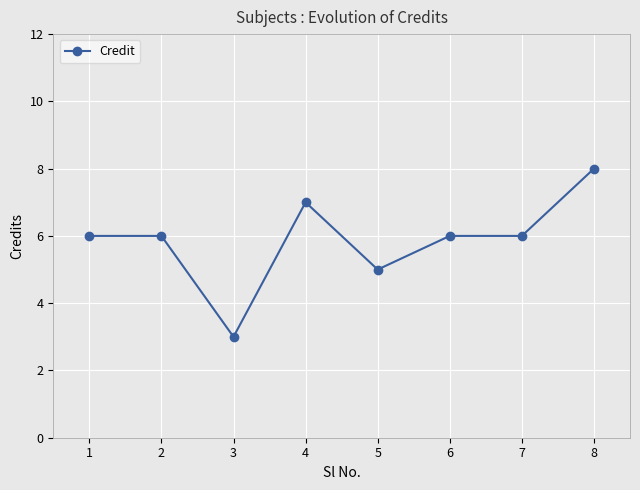

At which category does the chart reach its peak across all series?

8